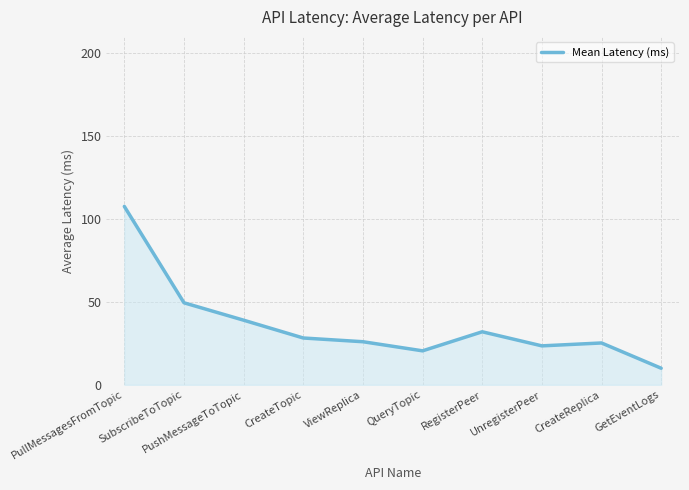

How many lines are shown in the chart?

1